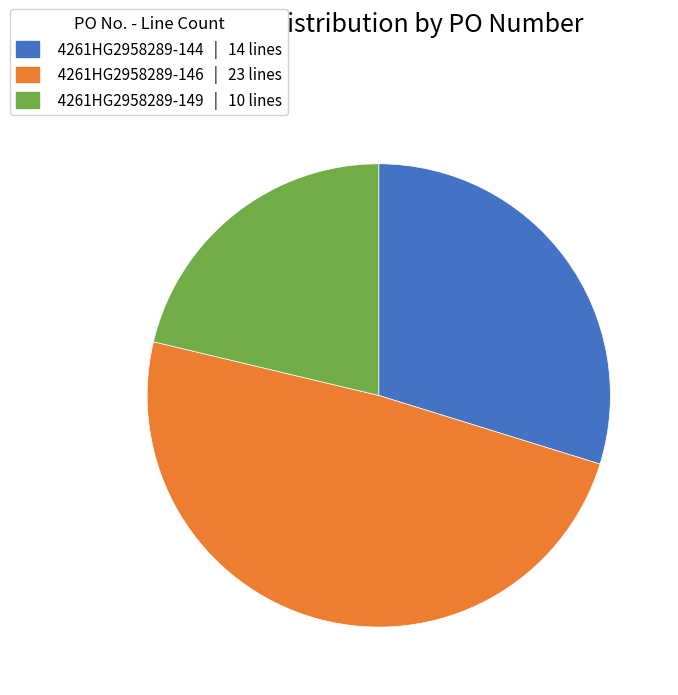

Which slice is the smallest?

4261HG2958289-149